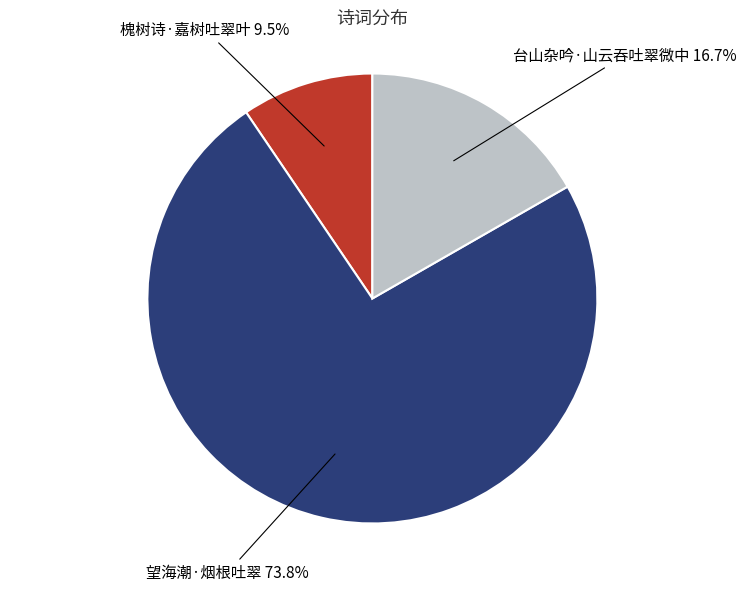

Which slice is the smallest?

槐树诗·嘉树吐翠叶